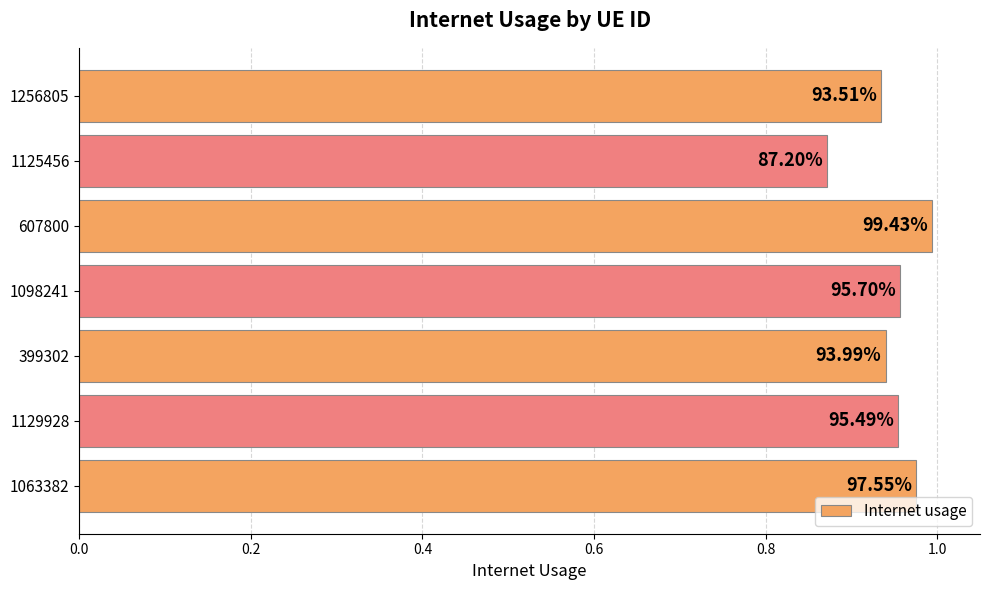

How many bars are there in total?

7